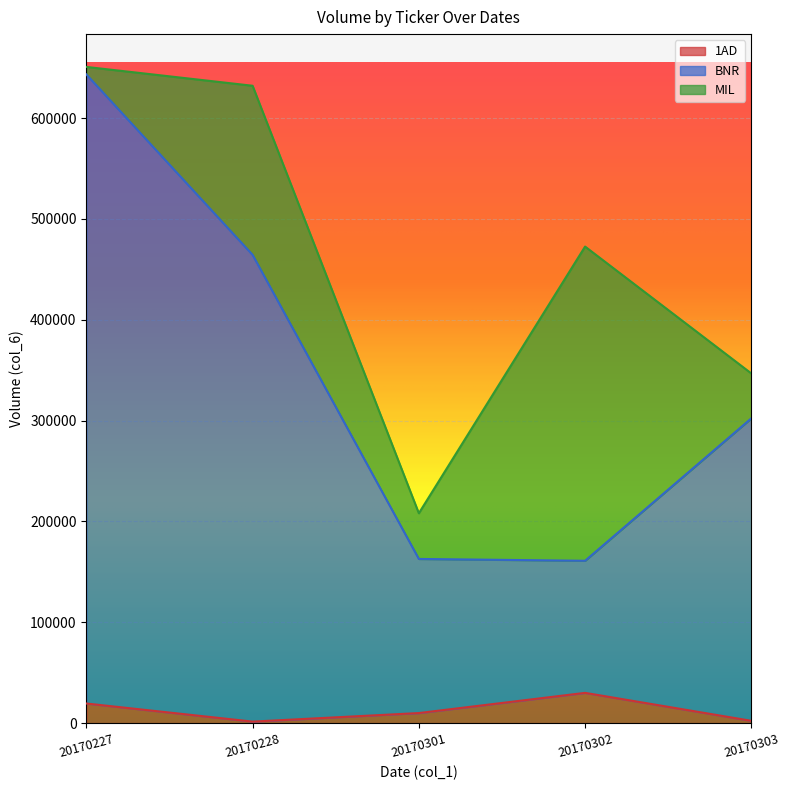

What is the value of the 1AD point at the 5th from the left?

2300